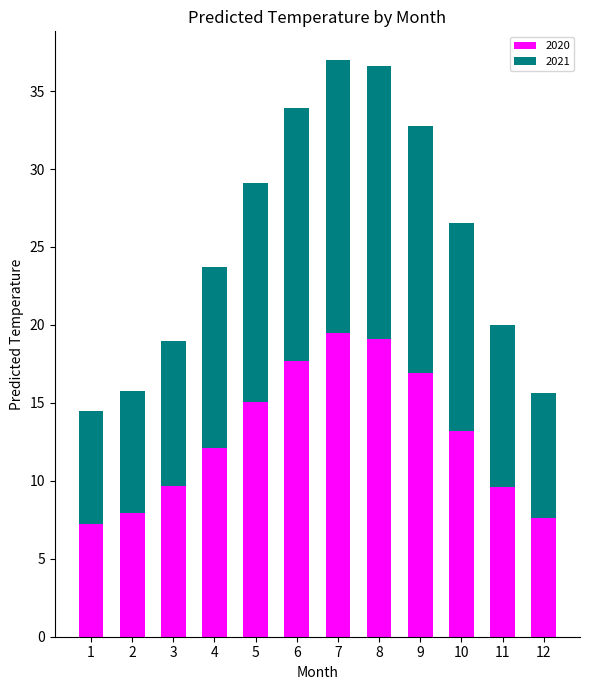

The value of 2020 at 11 is 16.9. True or false?

False